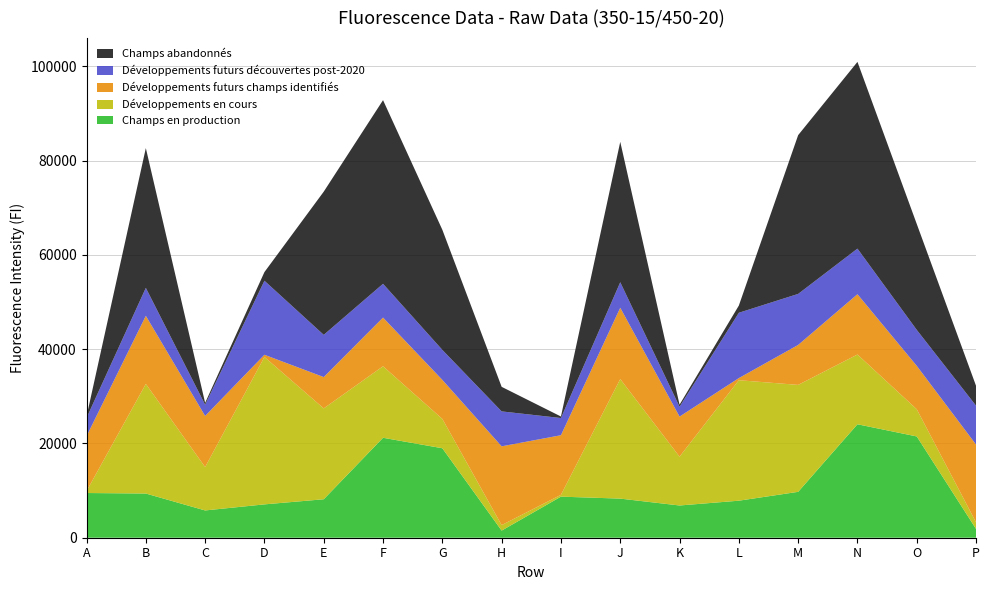

Reading left to right, extract all data points from this chart.

Champs en production: 9488	9378	5789	7076	8164	21209	18987	1513	8717	8299	6842	7858	9737	24075	21493	1858
Développements en cours: 399	23260	9204	31281	19277	15175	6224	1164	387	25372	10359	25568	22693	14800	5769	1397
Développements futurs champs identifiés: 11650	14445	10846	464	6650	10331	8281	16715	12647	15128	8503	447	8479	12797	9207	16506
Développements futurs découvertes post-2020: 3888	5939	2389	15714	8960	7167	6370	7415	3650	5417	2102	13865	10829	9678	7635	8254
Champs abandonnés: 291	29657	392	1835	30386	38974	25487	5211	323	29791	429	1529	33692	39624	22473	4207